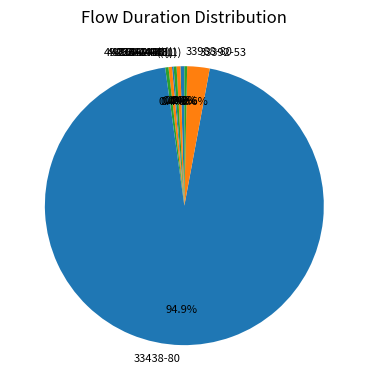

How much of the chart is everything except 49260-443(1)?

99.7%